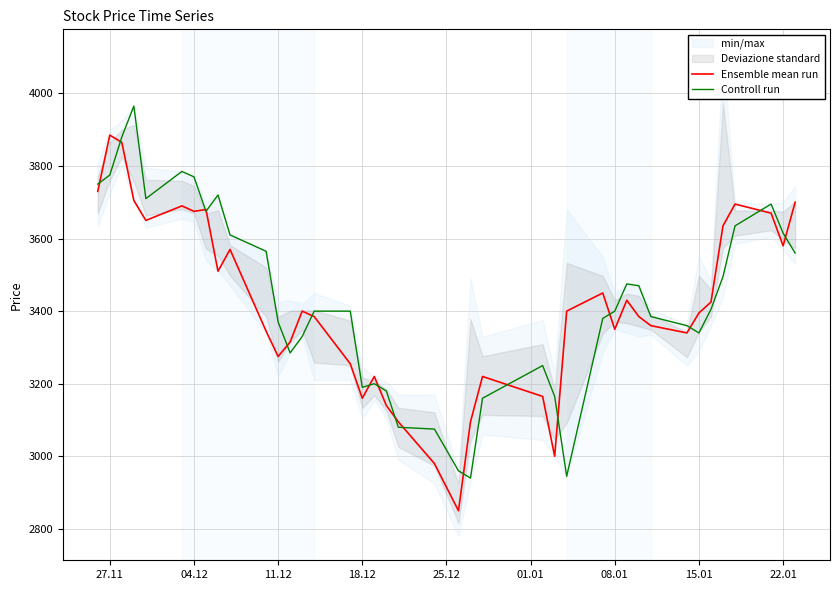

What is the lowest value of the Controll run series?

2940